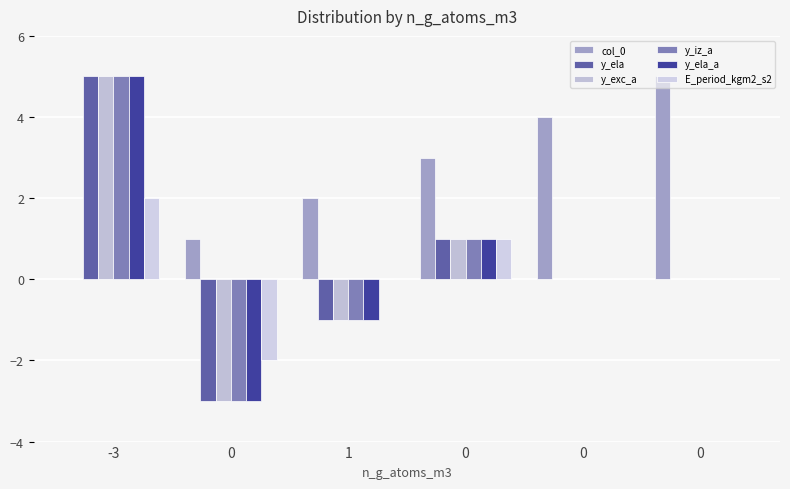

How many groups of bars are there?

6